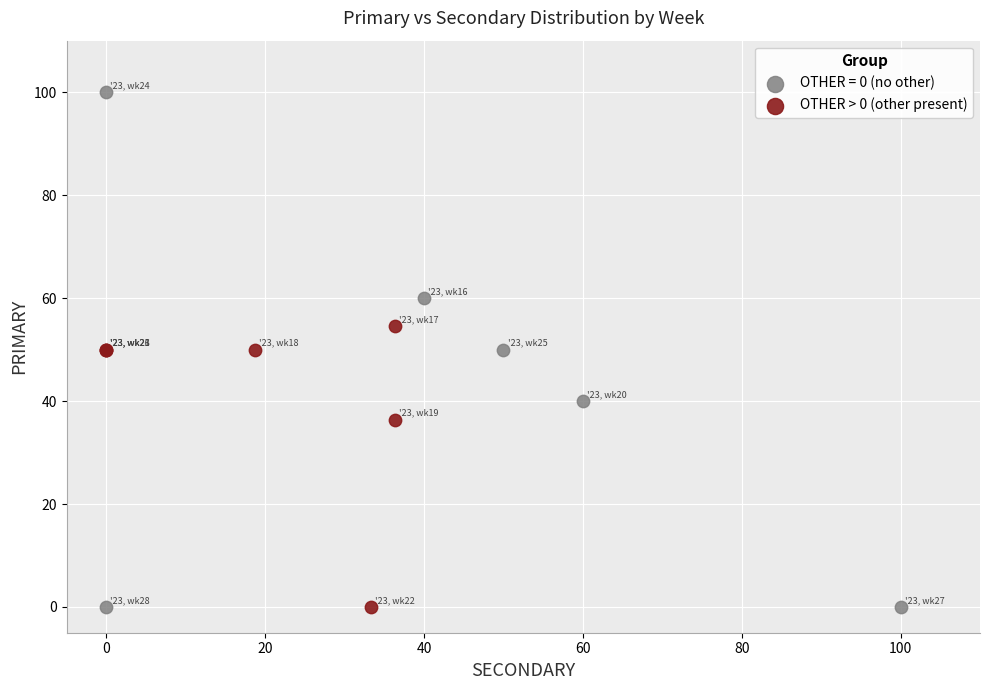

Which series has the largest Y range (max minus min)?

OTHER = 0 (no other)